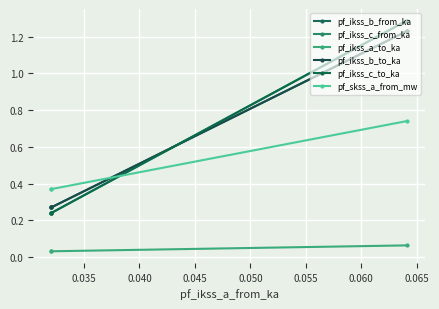

The pf_ikss_c_from_ka series shows 0.1 at 0.035. True or false?

False